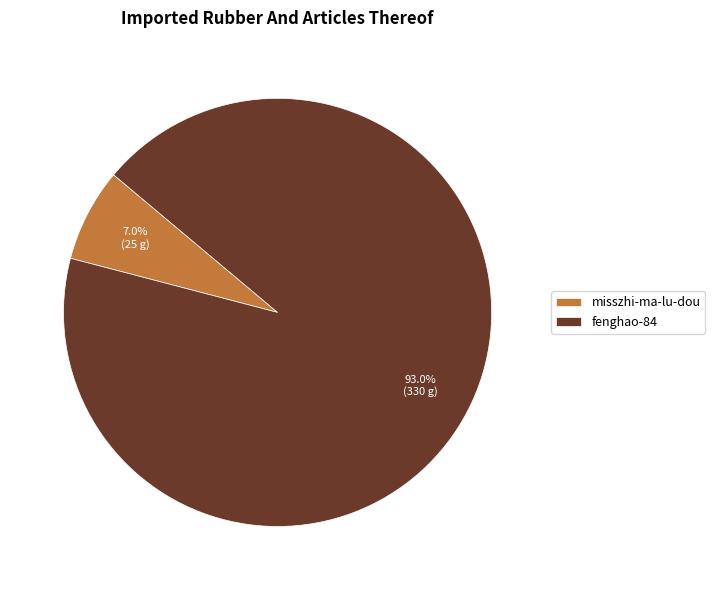

Rank the categories by value from highest to lowest.

fenghao-84, misszhi-ma-lu-dou